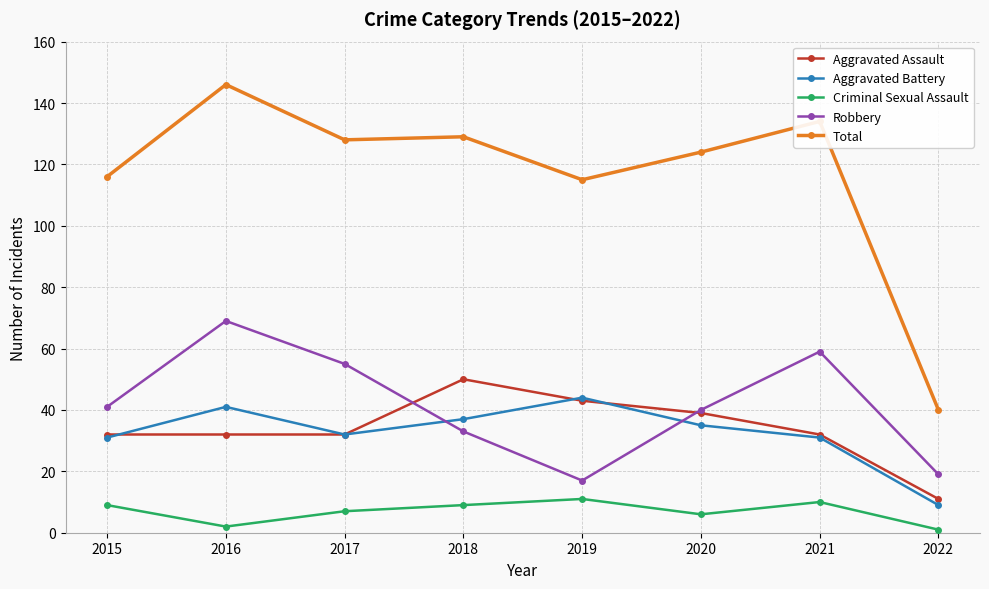

Is this an area chart (filled region under the line)?

No